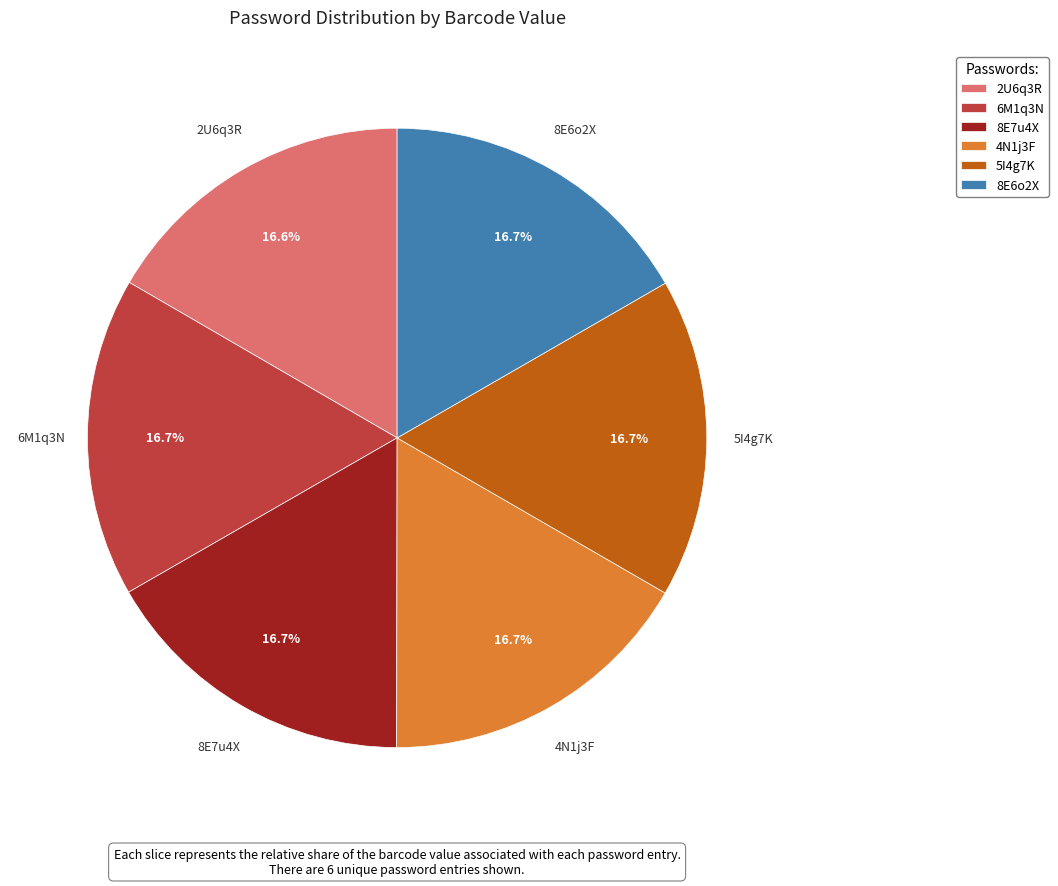

Approximately how many times larger is the value at 8E7u4X compared to 4N1j3F?

1.0